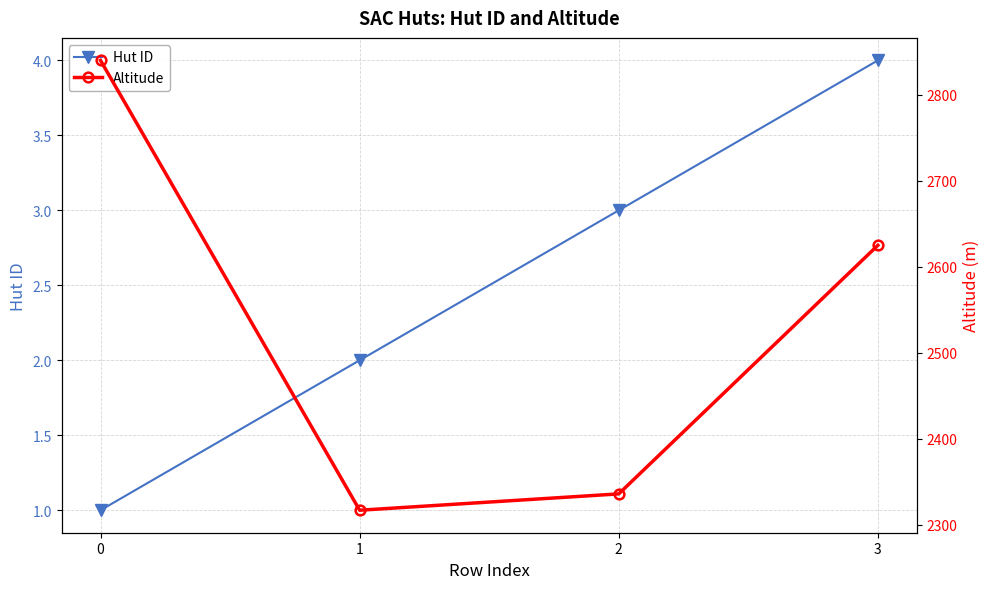

What is the total value across all series at 1?

2319